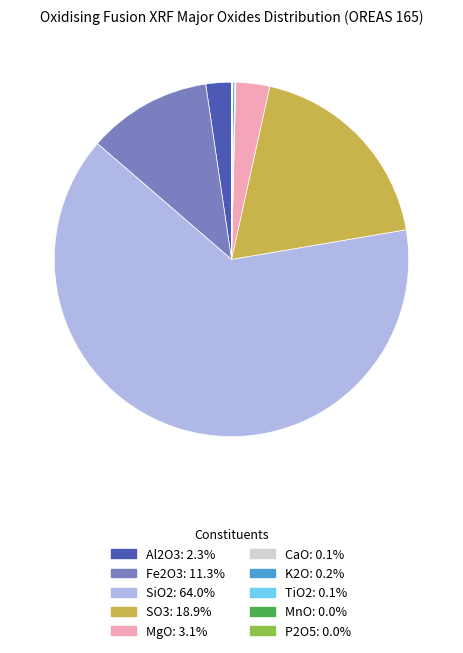

Is SiO2: 64.0% the majority of the pie?

Yes